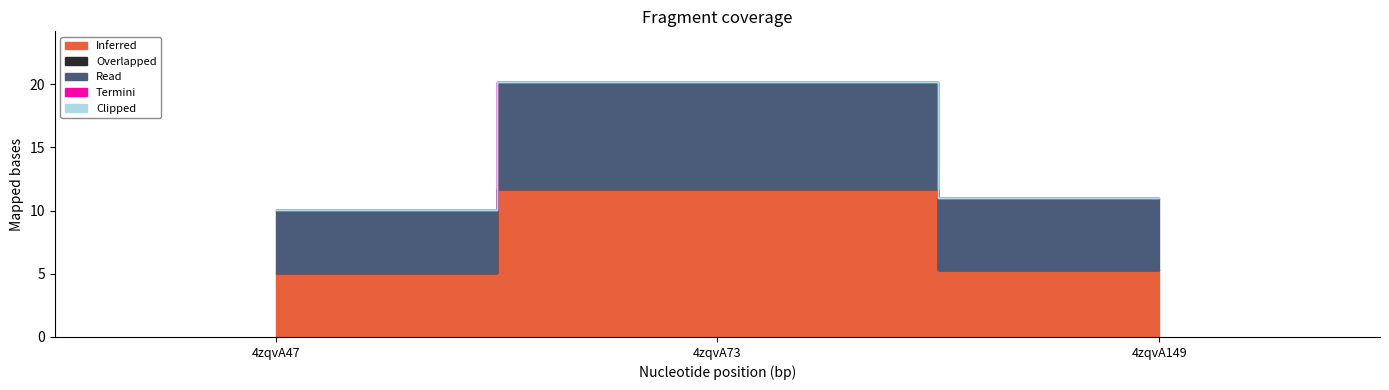

Between 4zqvA47 and 4zqvA149, which series saw the biggest shift?

Read